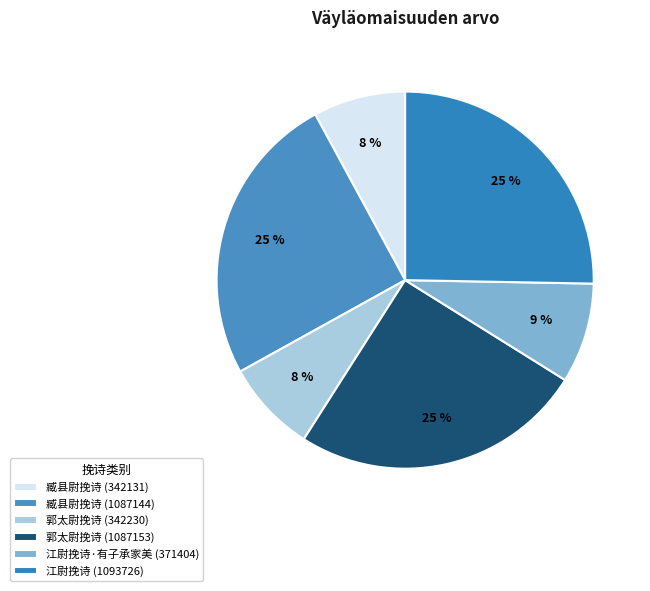

To the nearest percent, what is the average slice percentage?

17%